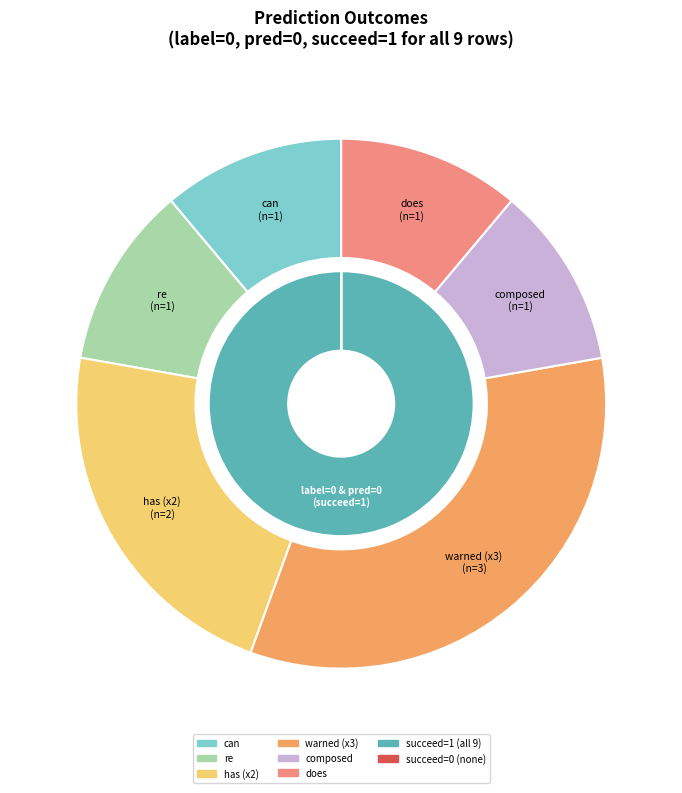

Does does account for over 50% of the chart?

No